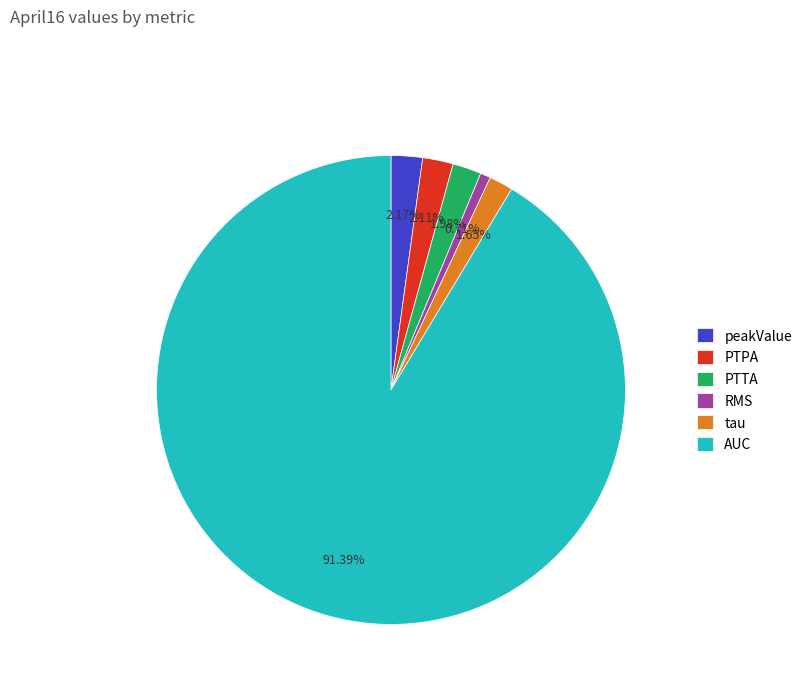

Is the sum of peakValue and RMS greater than half?

No